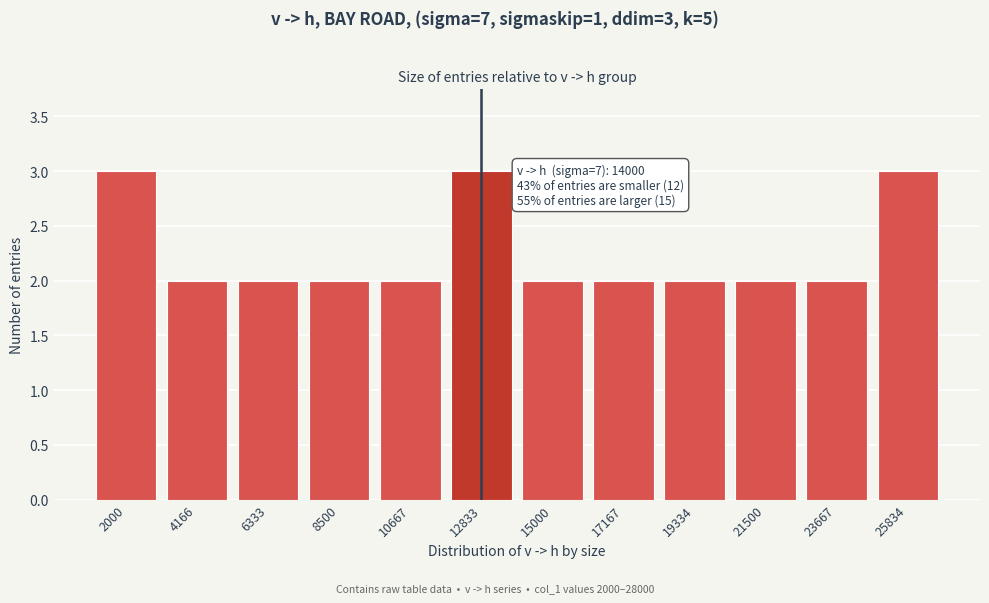

Reading left to right, what are all the values shown in this chart?

2000=3	4166=2	6333=2	8500=2	10667=2	12833=3	15000=2	17167=2	19334=2	21500=2	23667=2	25834=3